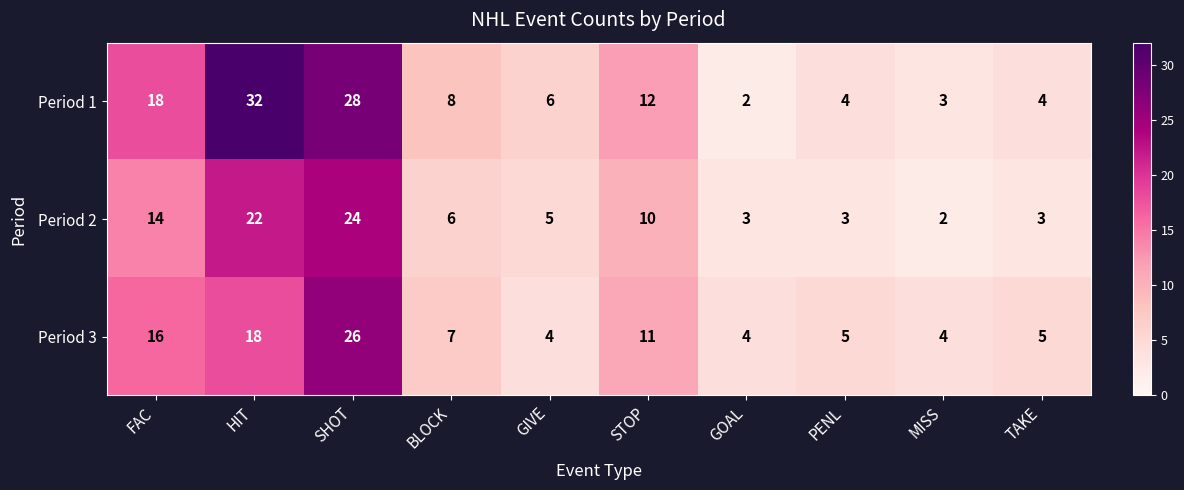

Reading left to right, list all the values displayed in this chart.

Period 1: FAC=18	HIT=32	SHOT=28	BLOCK=8	GIVE=6	STOP=12	GOAL=2	PENL=4	MISS=3	TAKE=4
Period 2: FAC=14	HIT=22	SHOT=24	BLOCK=6	GIVE=5	STOP=10	GOAL=3	PENL=3	MISS=2	TAKE=3
Period 3: FAC=16	HIT=18	SHOT=26	BLOCK=7	GIVE=4	STOP=11	GOAL=4	PENL=5	MISS=4	TAKE=5